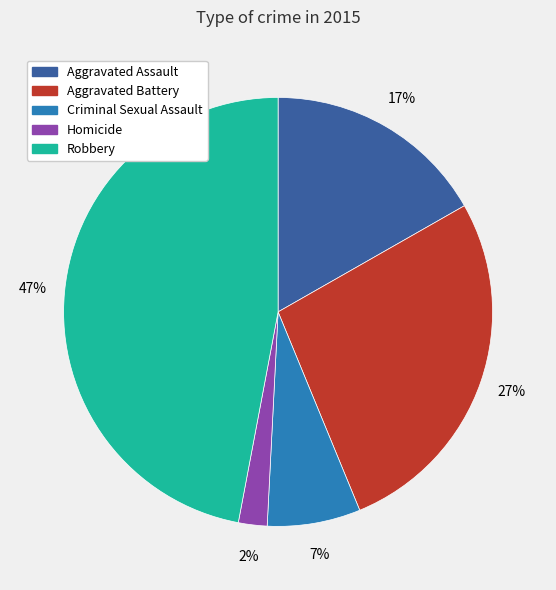

Combined, do Homicide and Robbery account for over 50%?

No